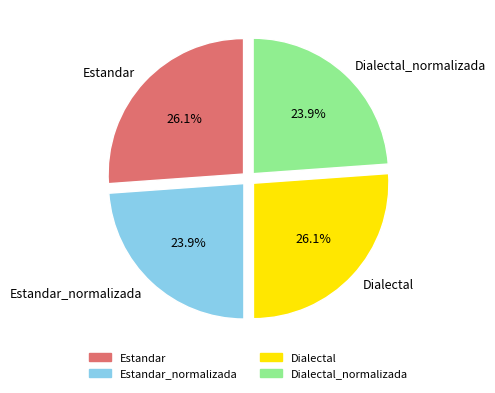

Is there a majority slice in this chart?

No